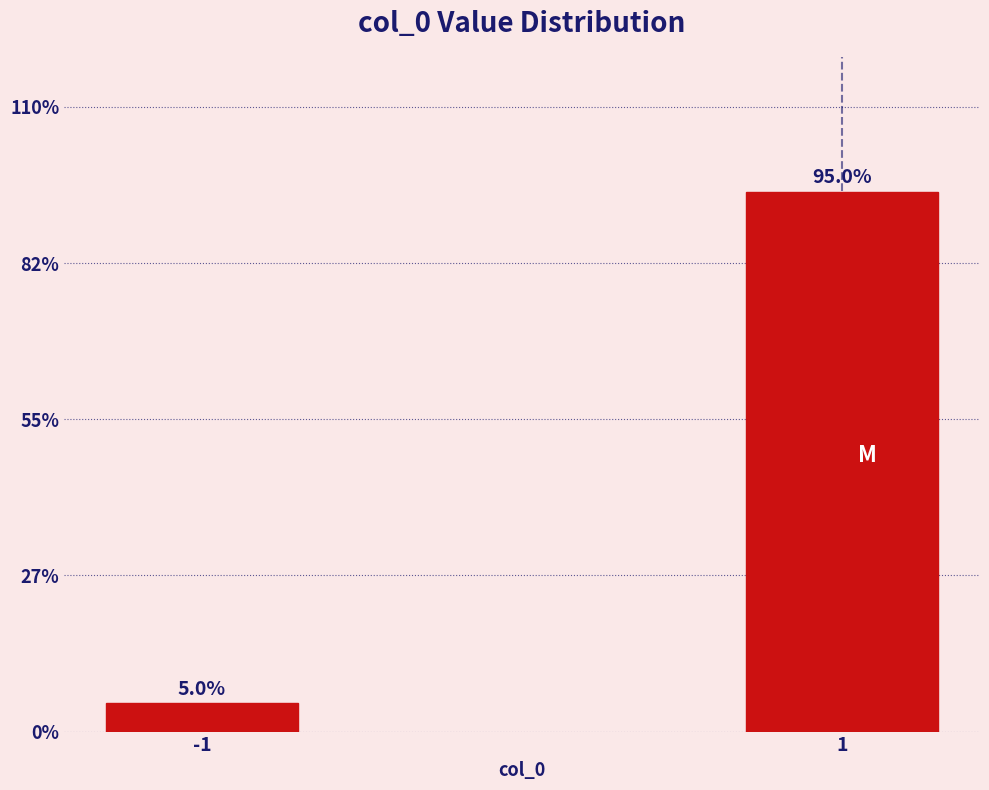

Reading left to right, what are all the values shown in this chart?

5.0	95.0